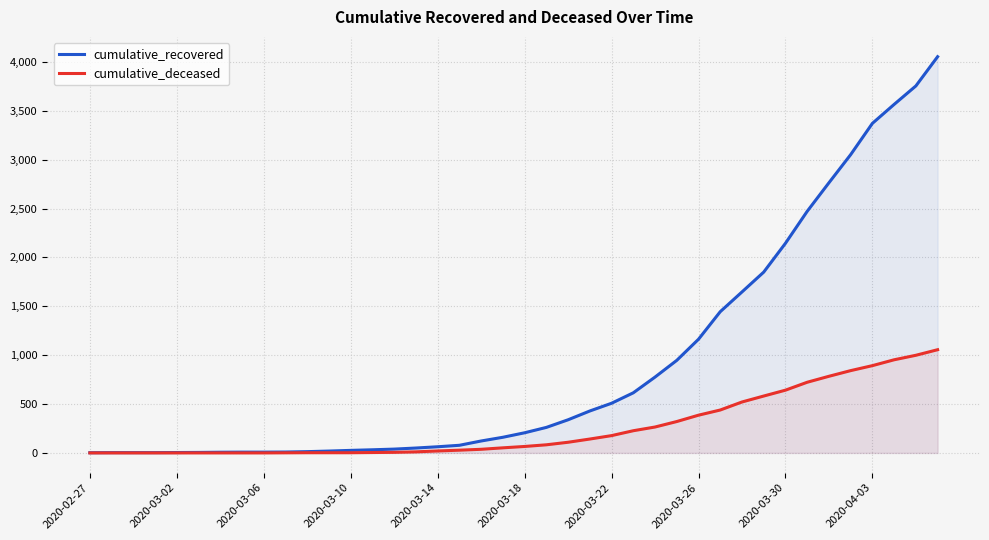

List the series in order of their overall mean, highest first.

cumulative_recovered, cumulative_deceased